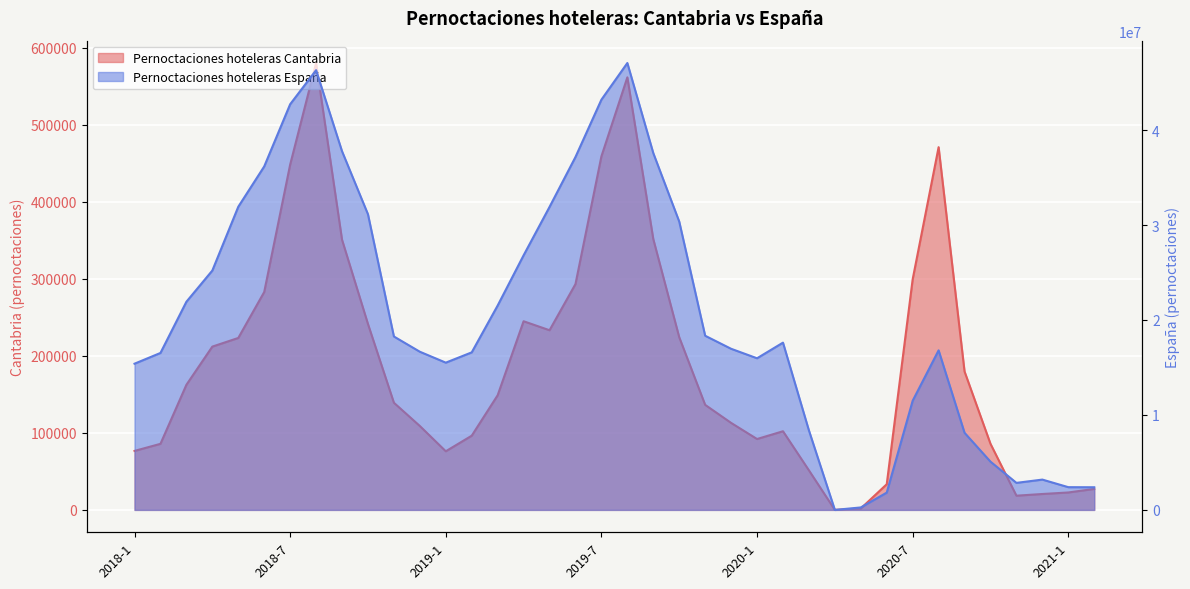

What is the average value of the Pernoctaciones hoteleras España series?

20508502